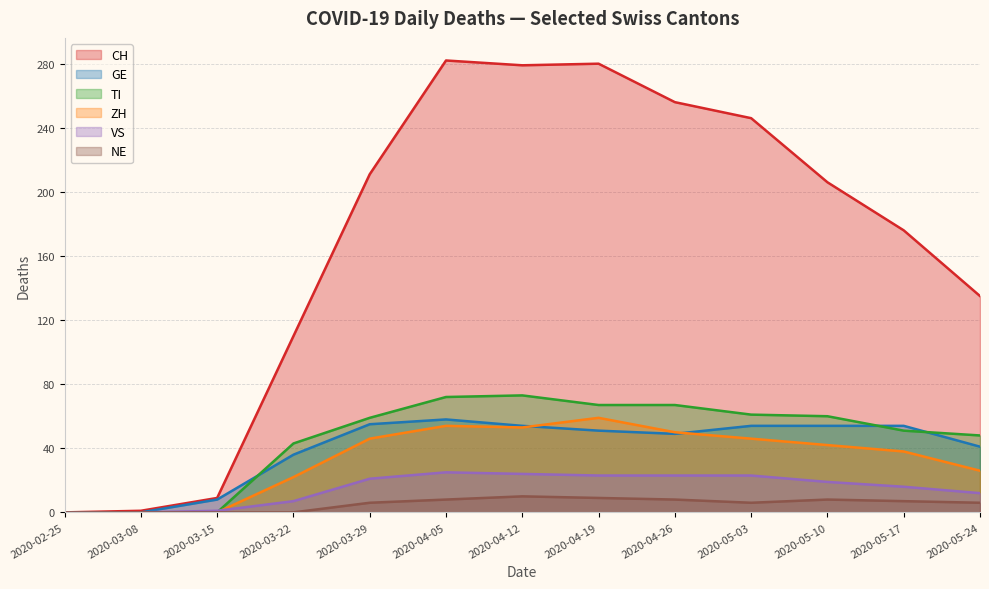

The TI series shows 60 at 2020-05-10. True or false?

True